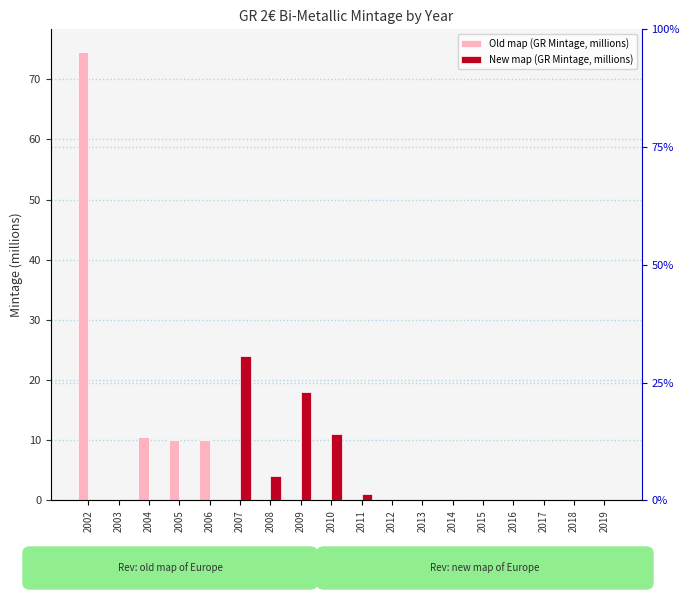

What is the maximum value shown in the chart?

74.6